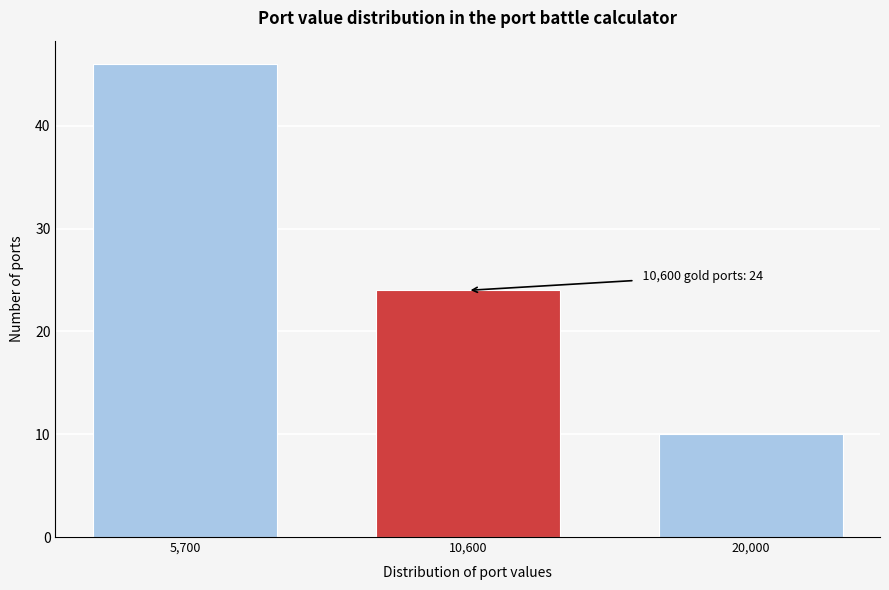

Reading right to left, list all the values displayed in this chart.

20,000=10	10,600=24	5,700=46